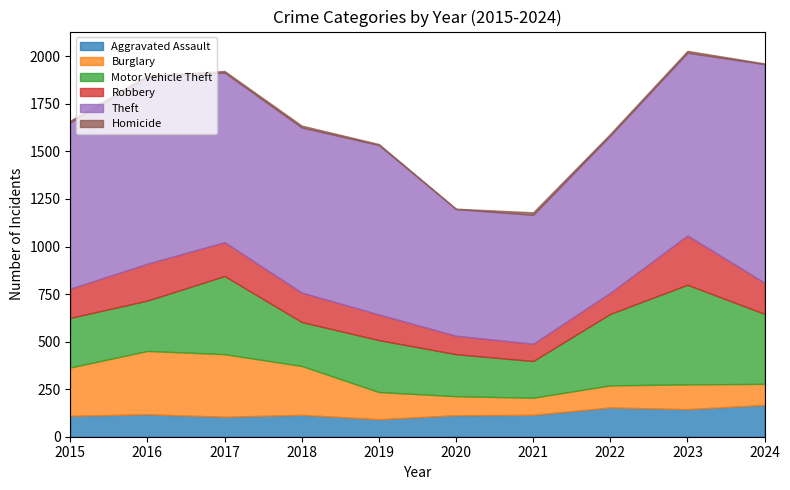

What is the difference between the highest and lowest values at 2015?

865